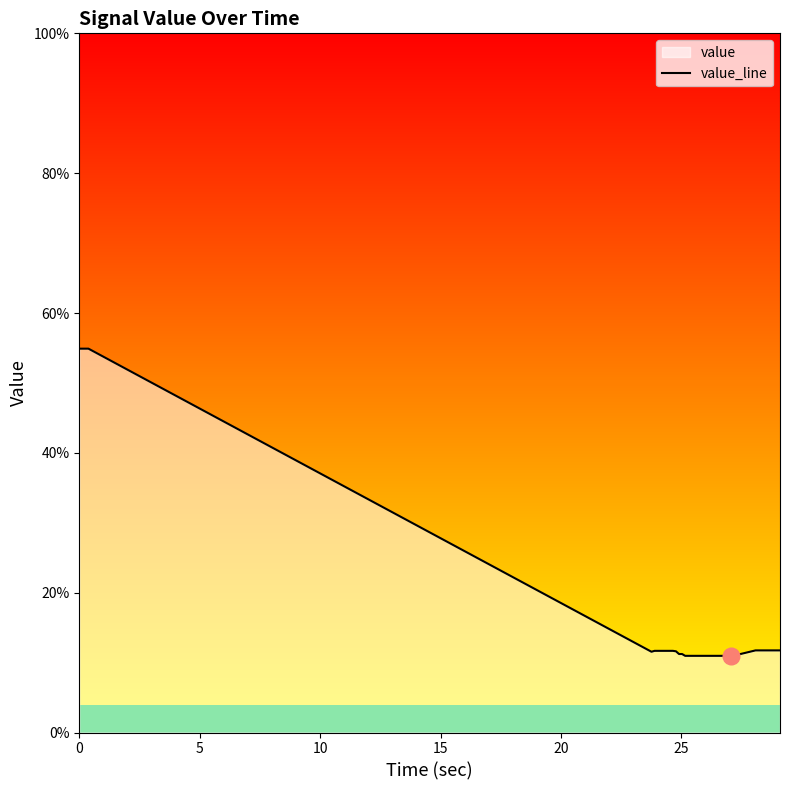

What is the greatest value displayed?

54.9